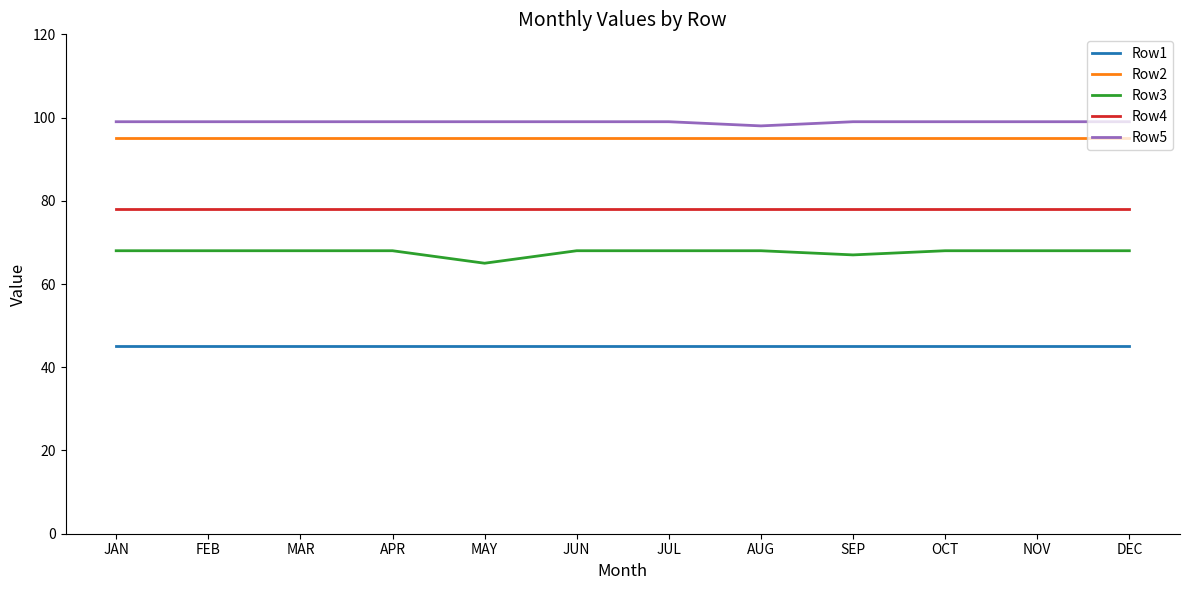

True or false: Row4 and Row2 cross at least once.

False